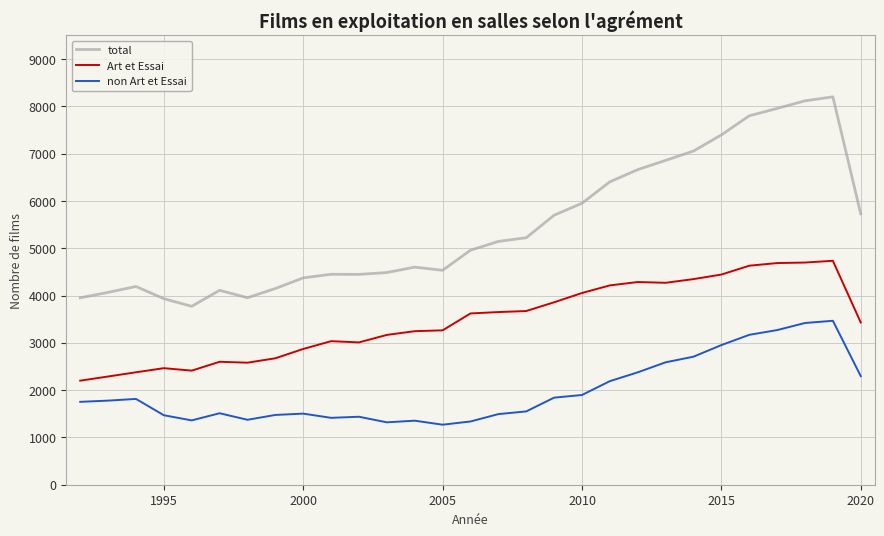

Which series has the largest total across all categories?

total